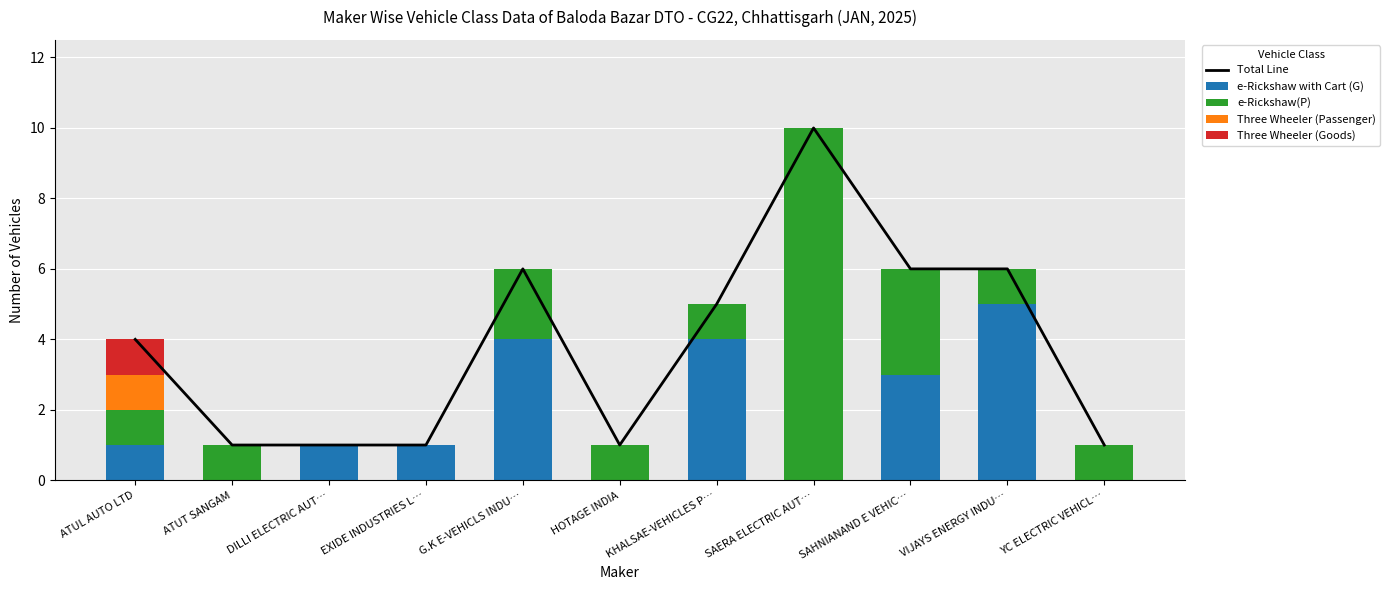

Is it true that Three Wheeler (Goods) equals 1 at G.K E-VEHICLS INDU…?

False